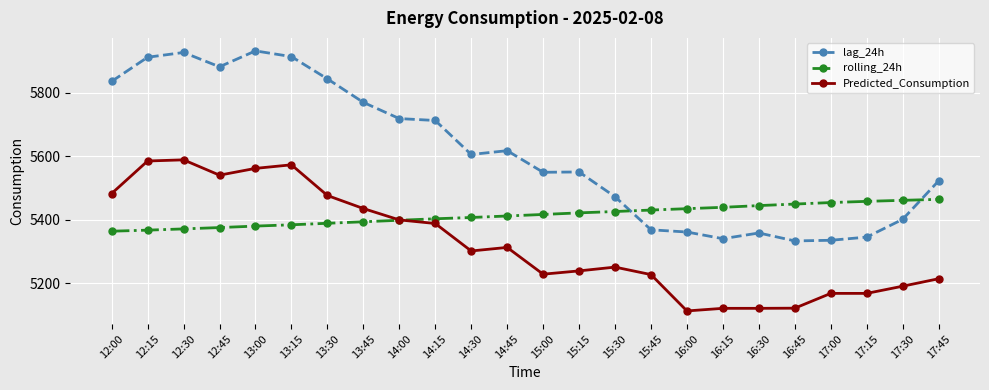

The value of rolling_24h at 15:00 is 9458.5. True or false?

False